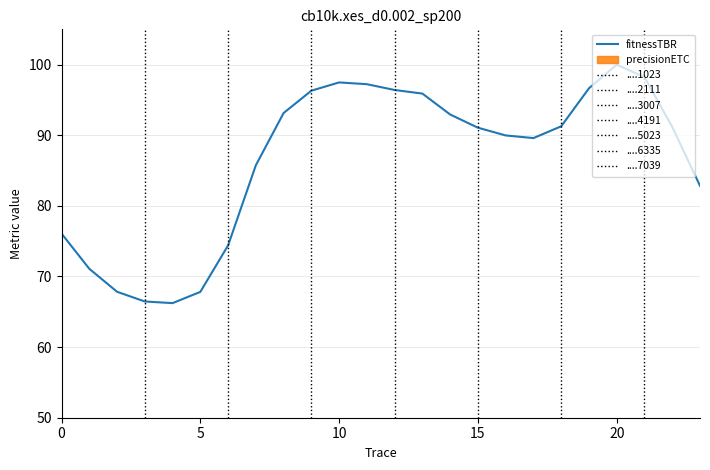

What is the highest value of the fitnessTBR series?

100.0